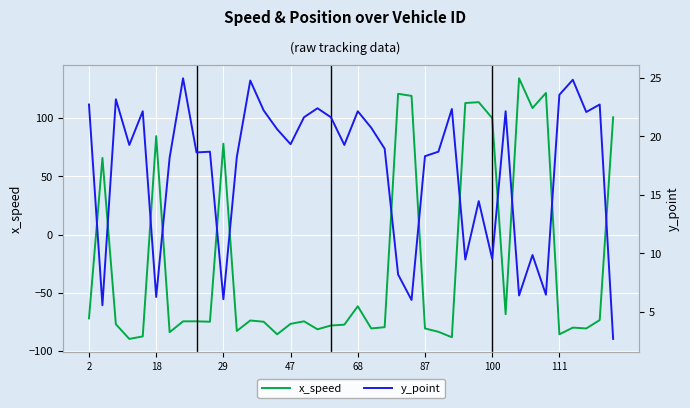

What is the maximum value shown in the chart?

134.3